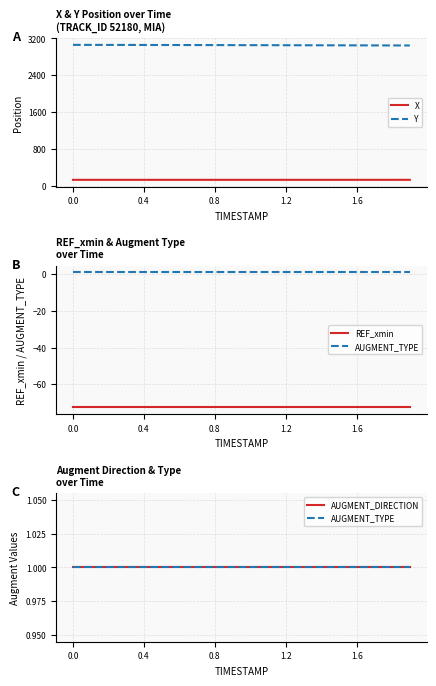

How many lines are shown in the chart?

5